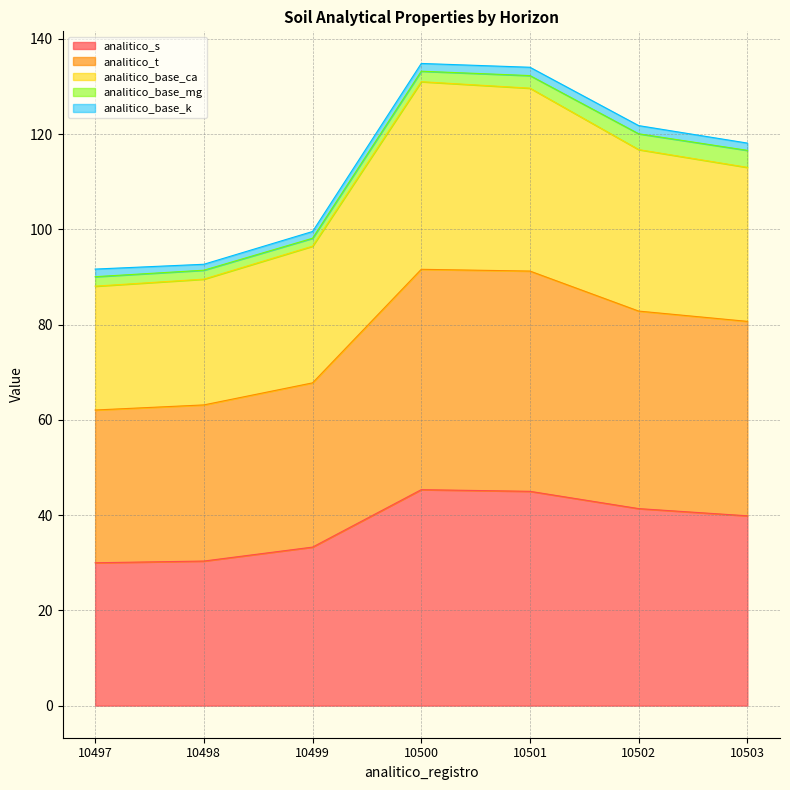

What is the lowest value of the analitico_s series?

30.0